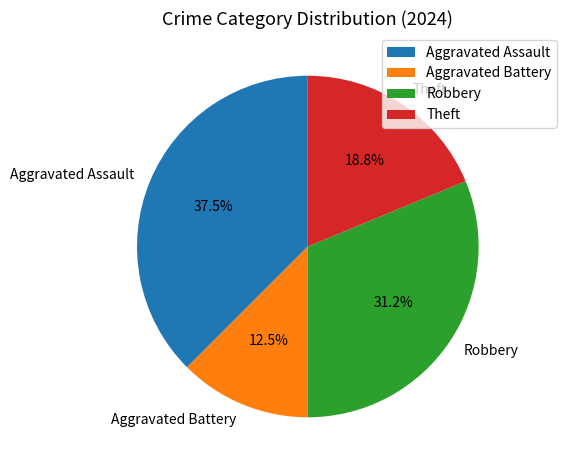

To the nearest percent, what is the average slice percentage?

25%